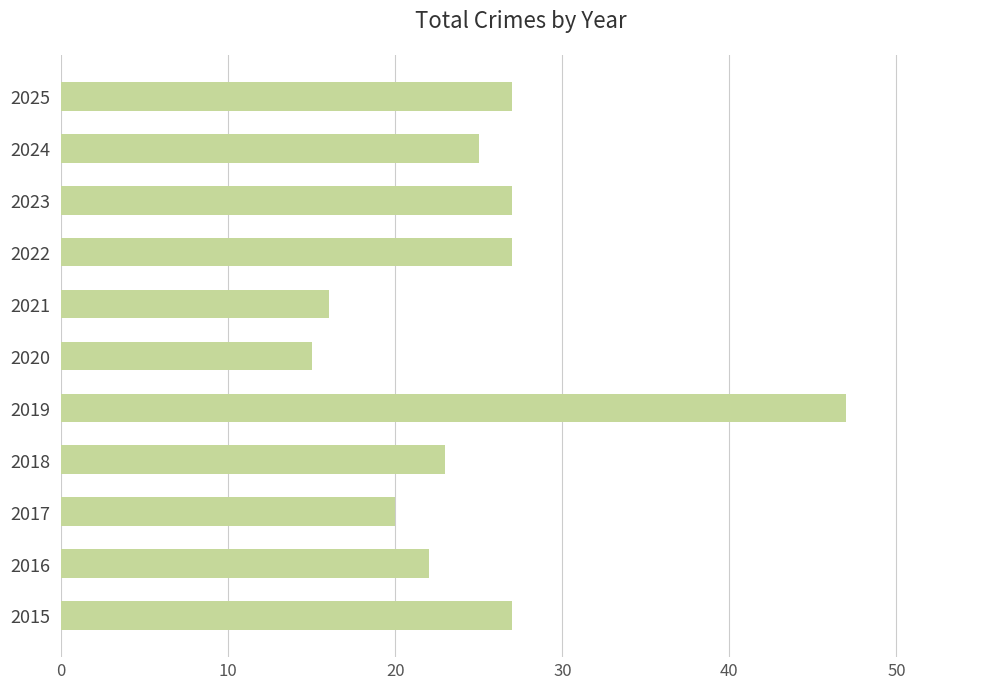

The chart shows a value of 33 at 2017. True or false?

False